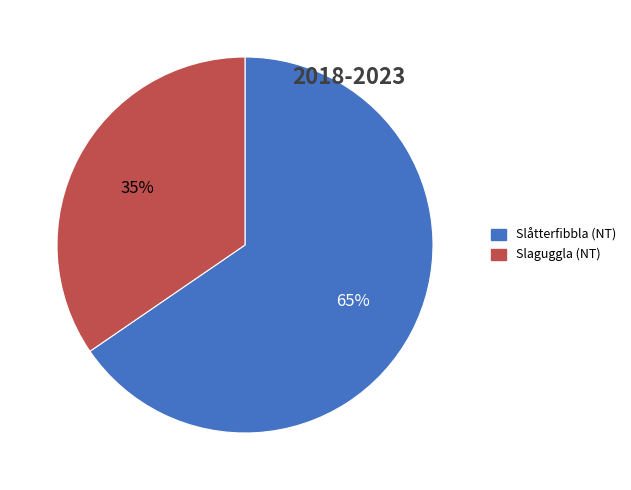

To the nearest percent, what is the average slice percentage?

50%